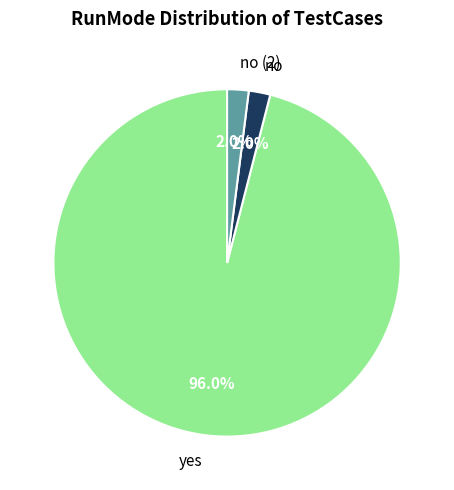

To the nearest percent, what percentage of the pie is no (2)?

2%